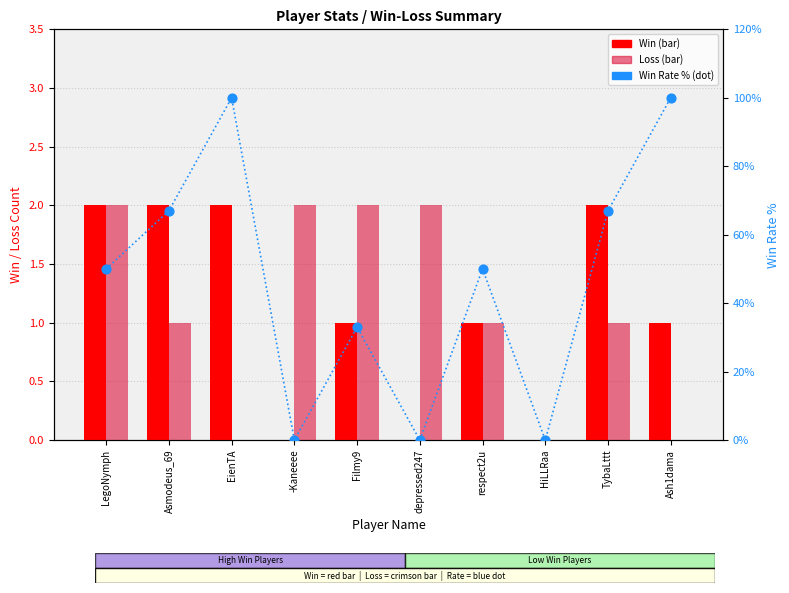

Which series reaches the minimum Y coordinate?

Win